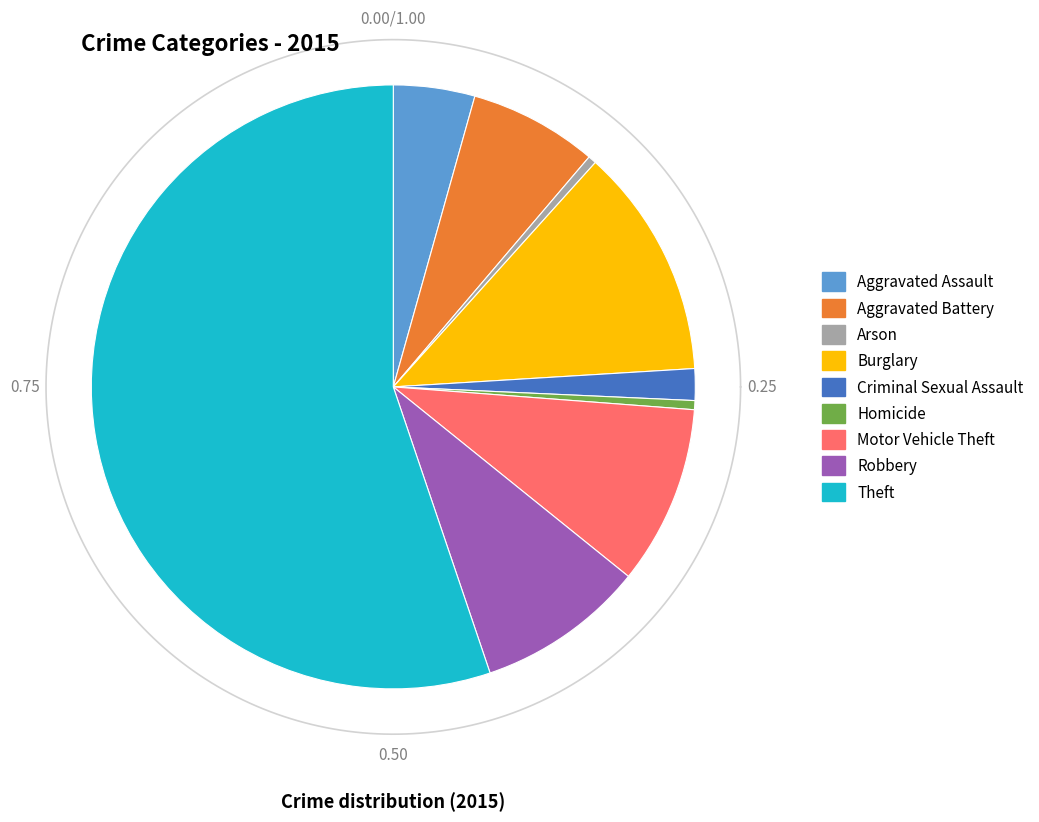

Does any single category account for the majority?

Yes